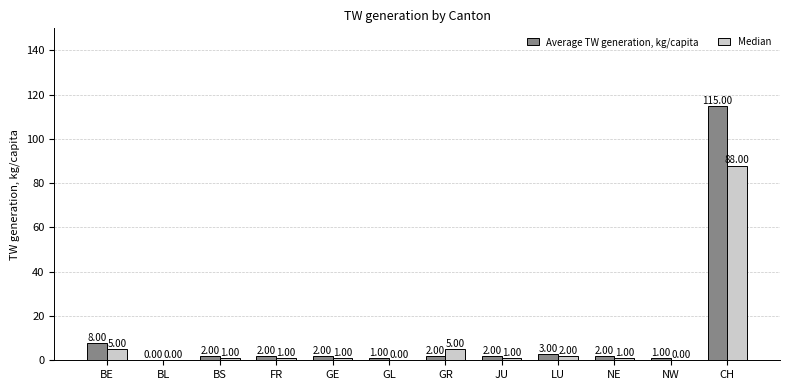

Reading right to left, what are all the values shown in this chart?

Average TW generation, kg/capita: 115	1	2	3	2	2	1	2	2	2	0	8
Median: 88	0	1	2	1	5	0	1	1	1	0	5